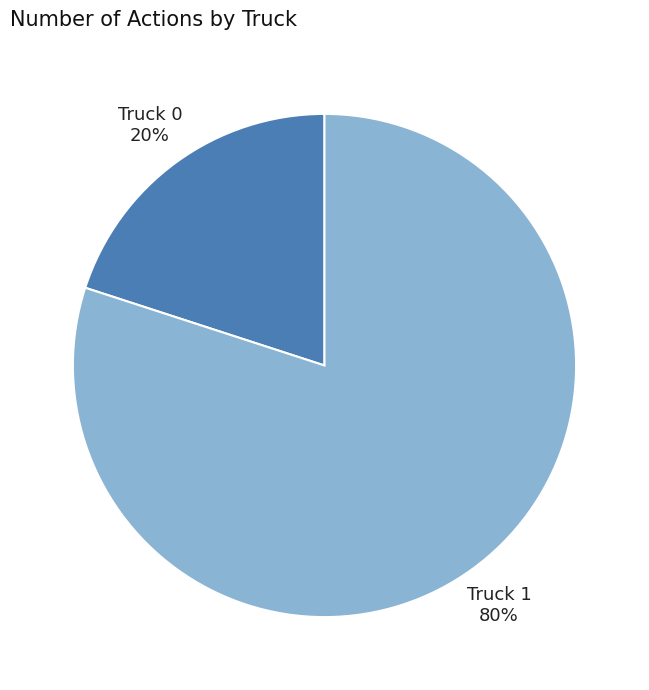

To the nearest percent, what is the difference between the largest and smallest slice percentages?

60%